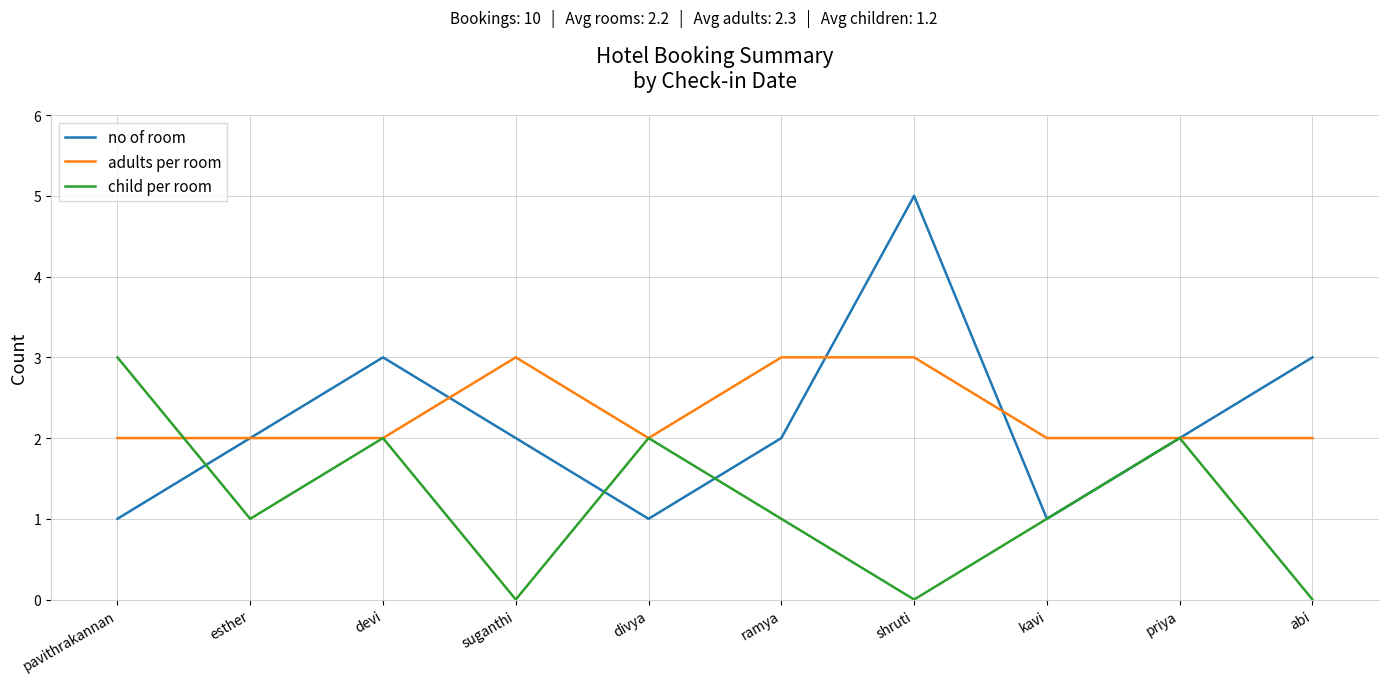

At which category does child per room reach its first local valley?

esther